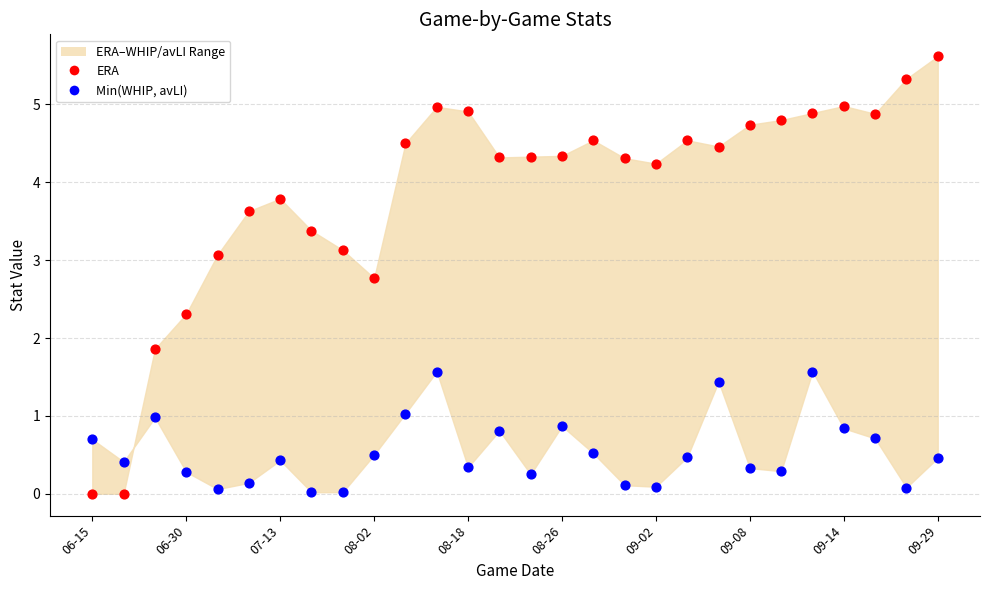

Which series contains the lowest Y value?

ERA